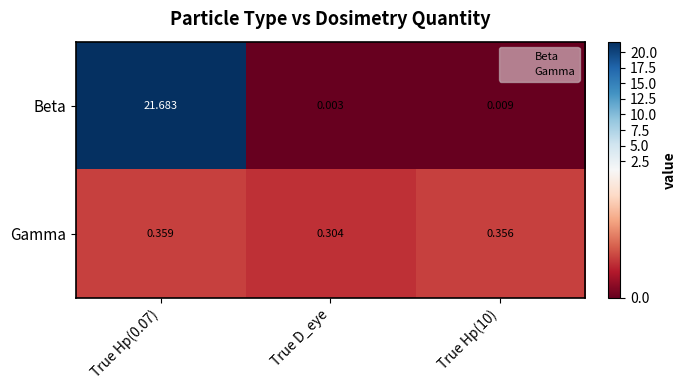

Between True Hp(0.07) and True Hp(10), which series saw the biggest shift?

Beta